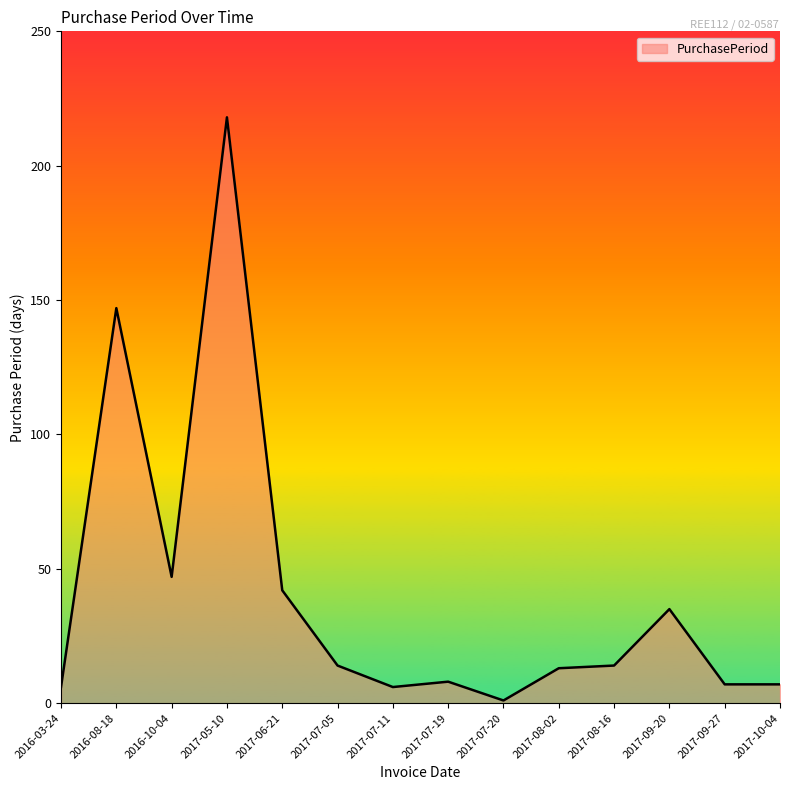

Reading left to right, extract all data points from this chart.

6	147	47	218	42	14	6	8	1	13	14	35	7	7